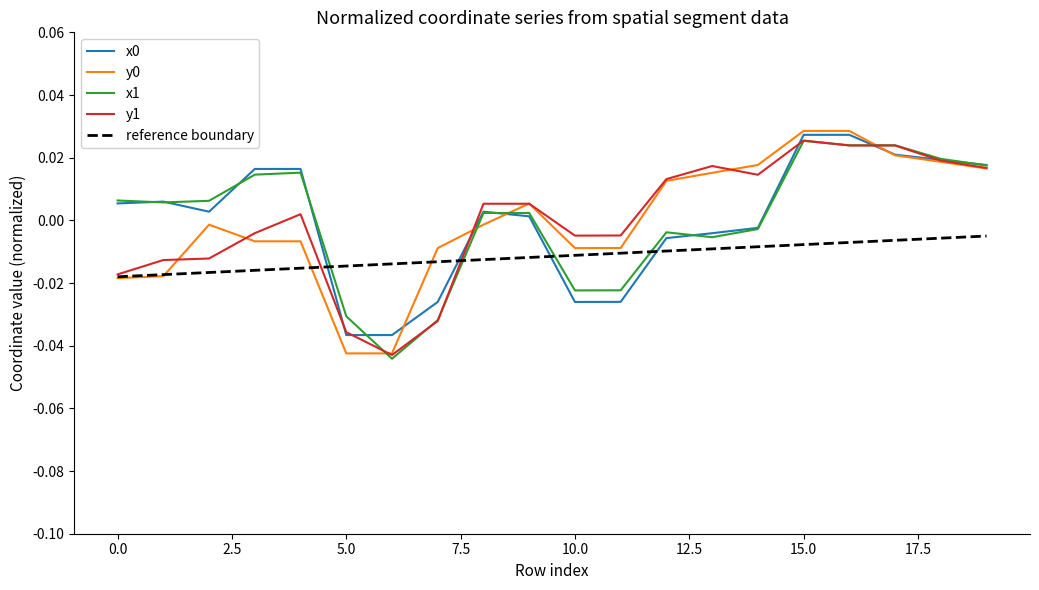

How many lines are shown in the chart?

5